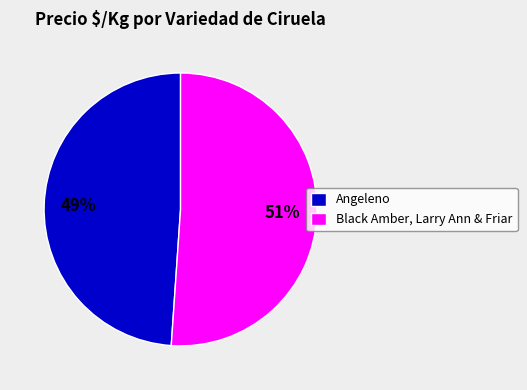

Approximately how many times larger is the value at Black Amber, Larry Ann & Friar compared to Angeleno?

1.0